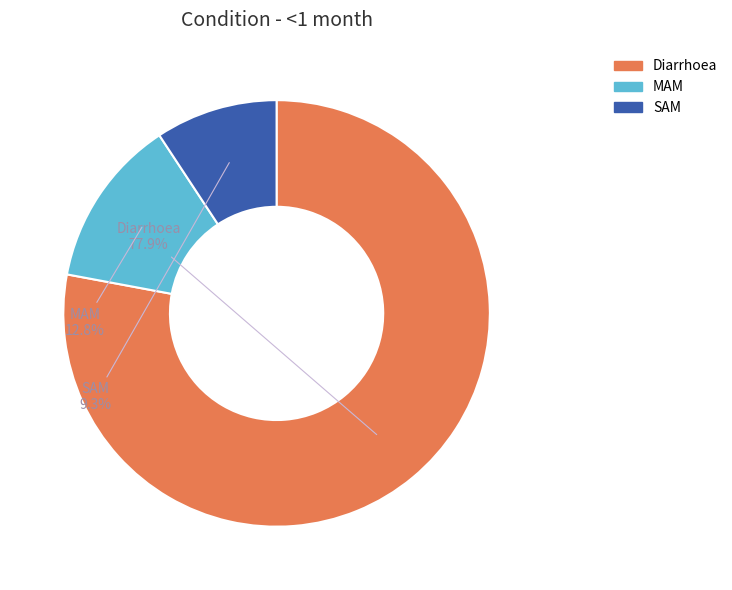

Does SAM account for over 50% of the chart?

No